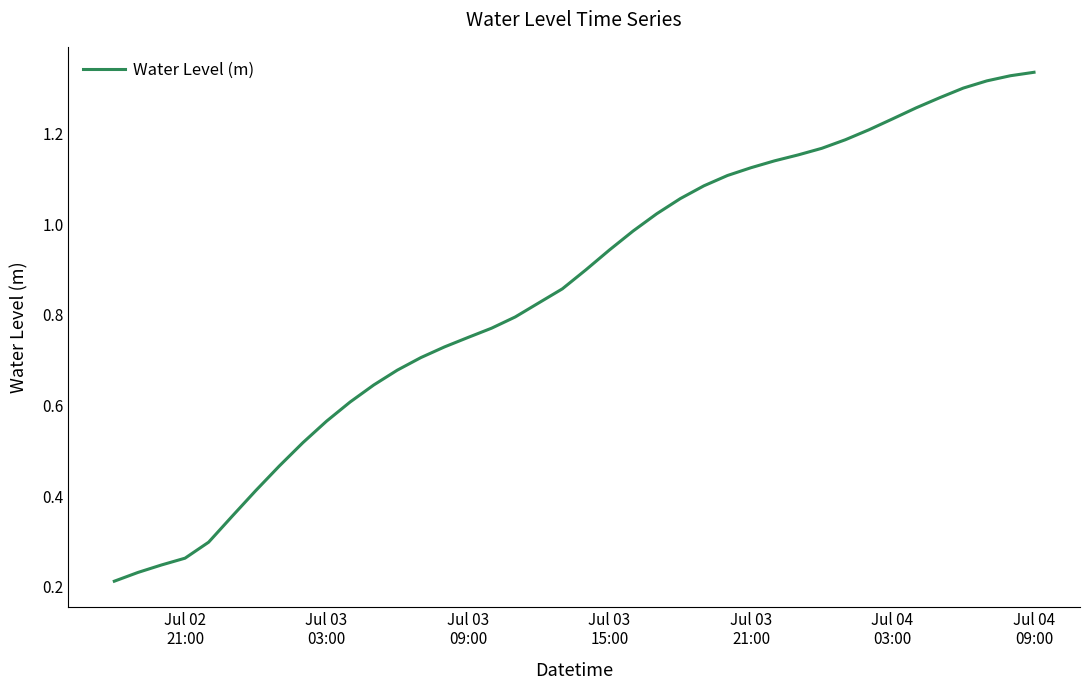

Does the chart display data point markers on the line(s)?

No